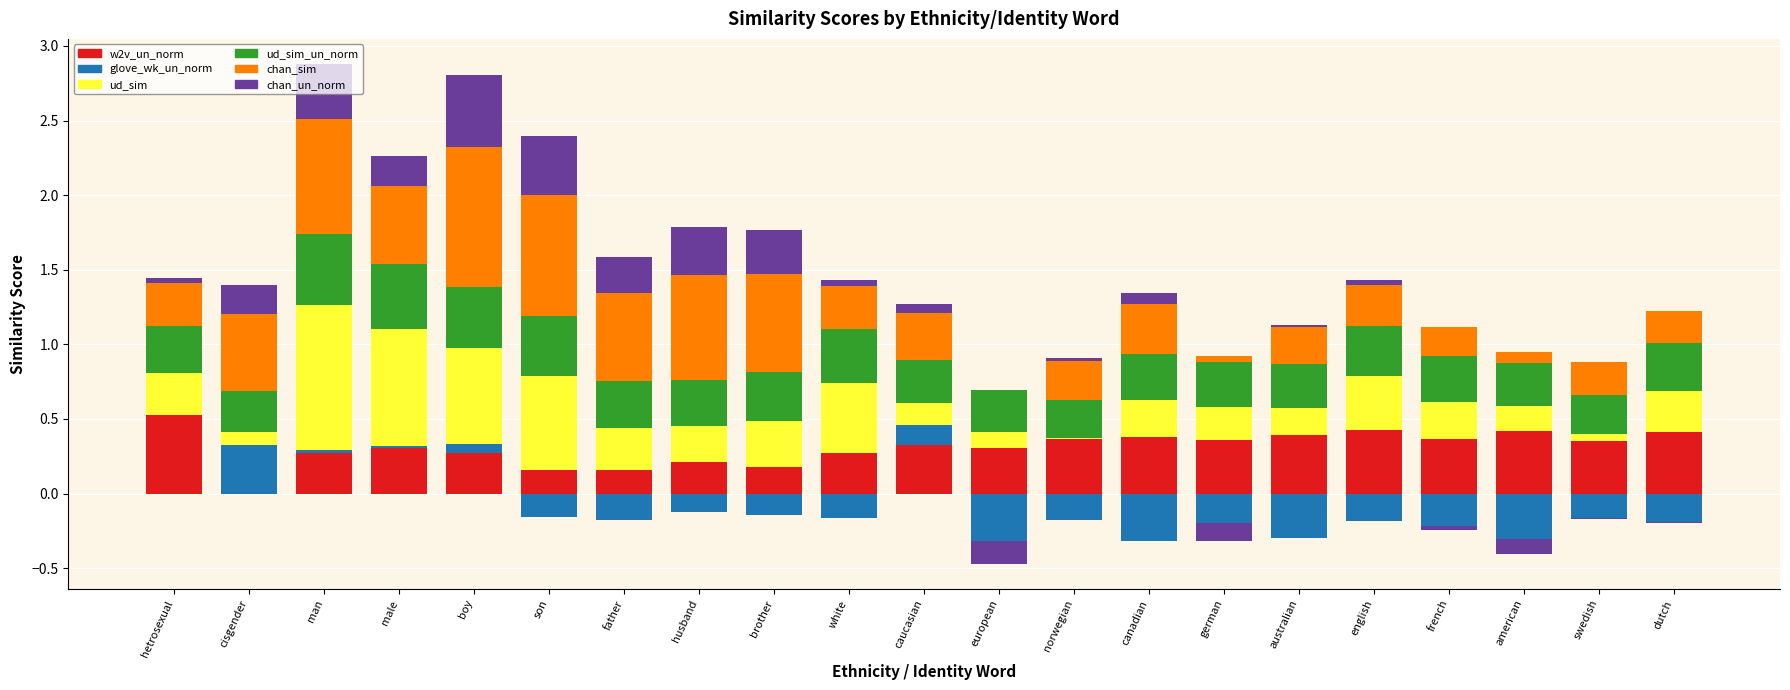

Rank the series at boy from lowest to highest value.

glove_wk_un_normalized_sim, w2v_un_normalized_sim, ud_sim_un_normalized, chan_sim_un_normalized, ud_sim, chan_sim